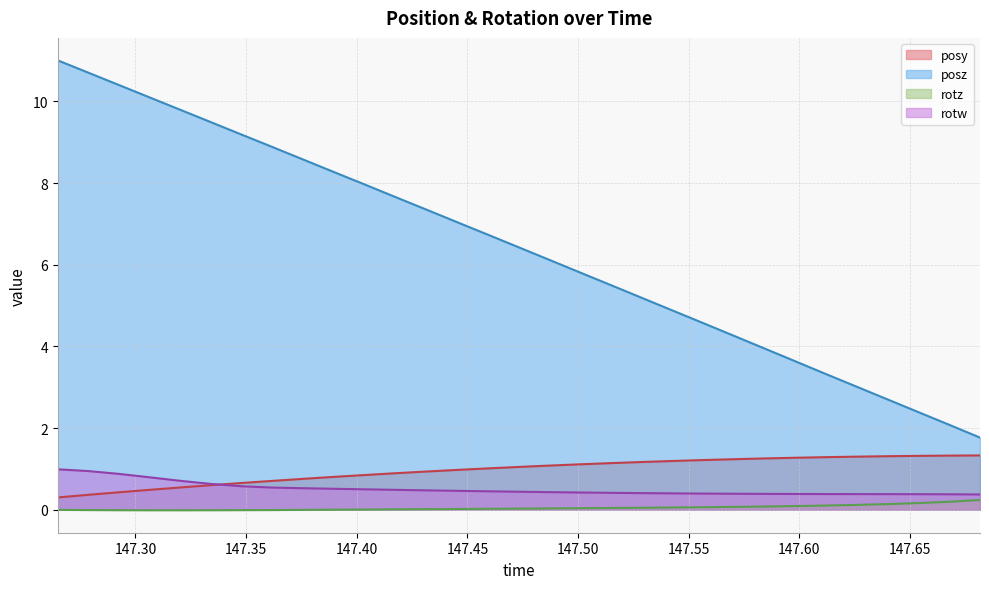

How many values in the rotz series exceed 0?

22